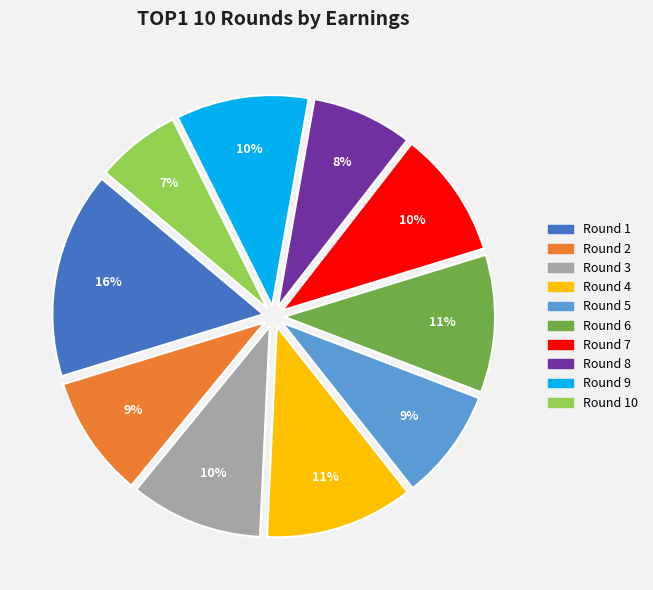

How many segments does this pie chart have?

10